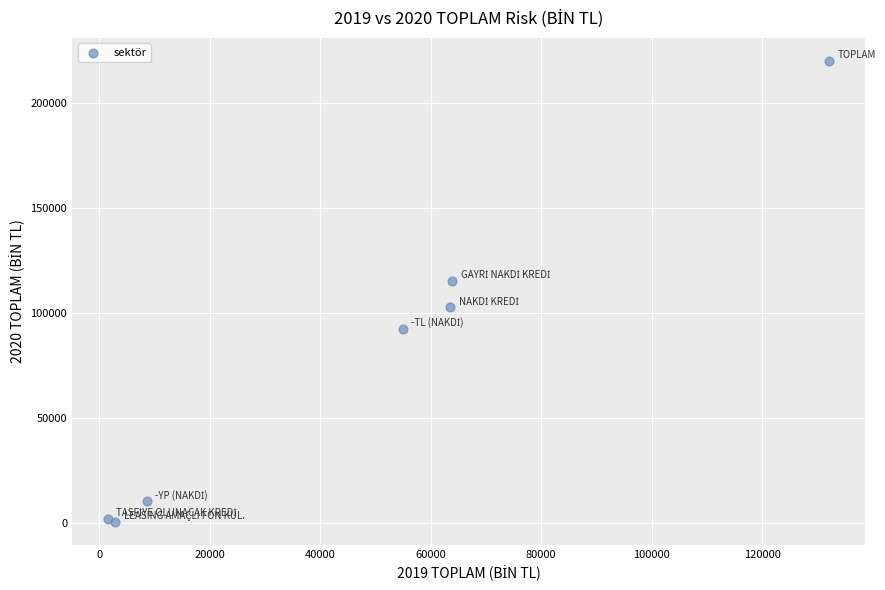

What Y value in the scatter plot is closest to 110193?

115182.1